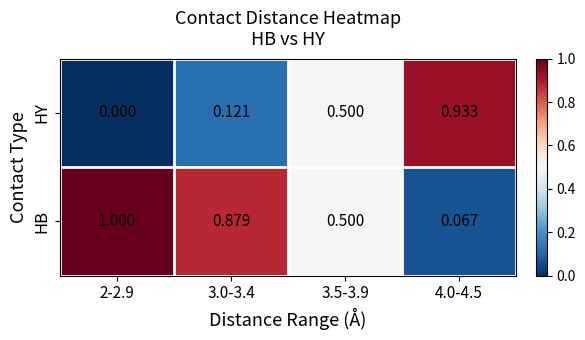

Is the value of HB at 2-2.9 greater than the value of HY at 4.0-4.5?

Yes